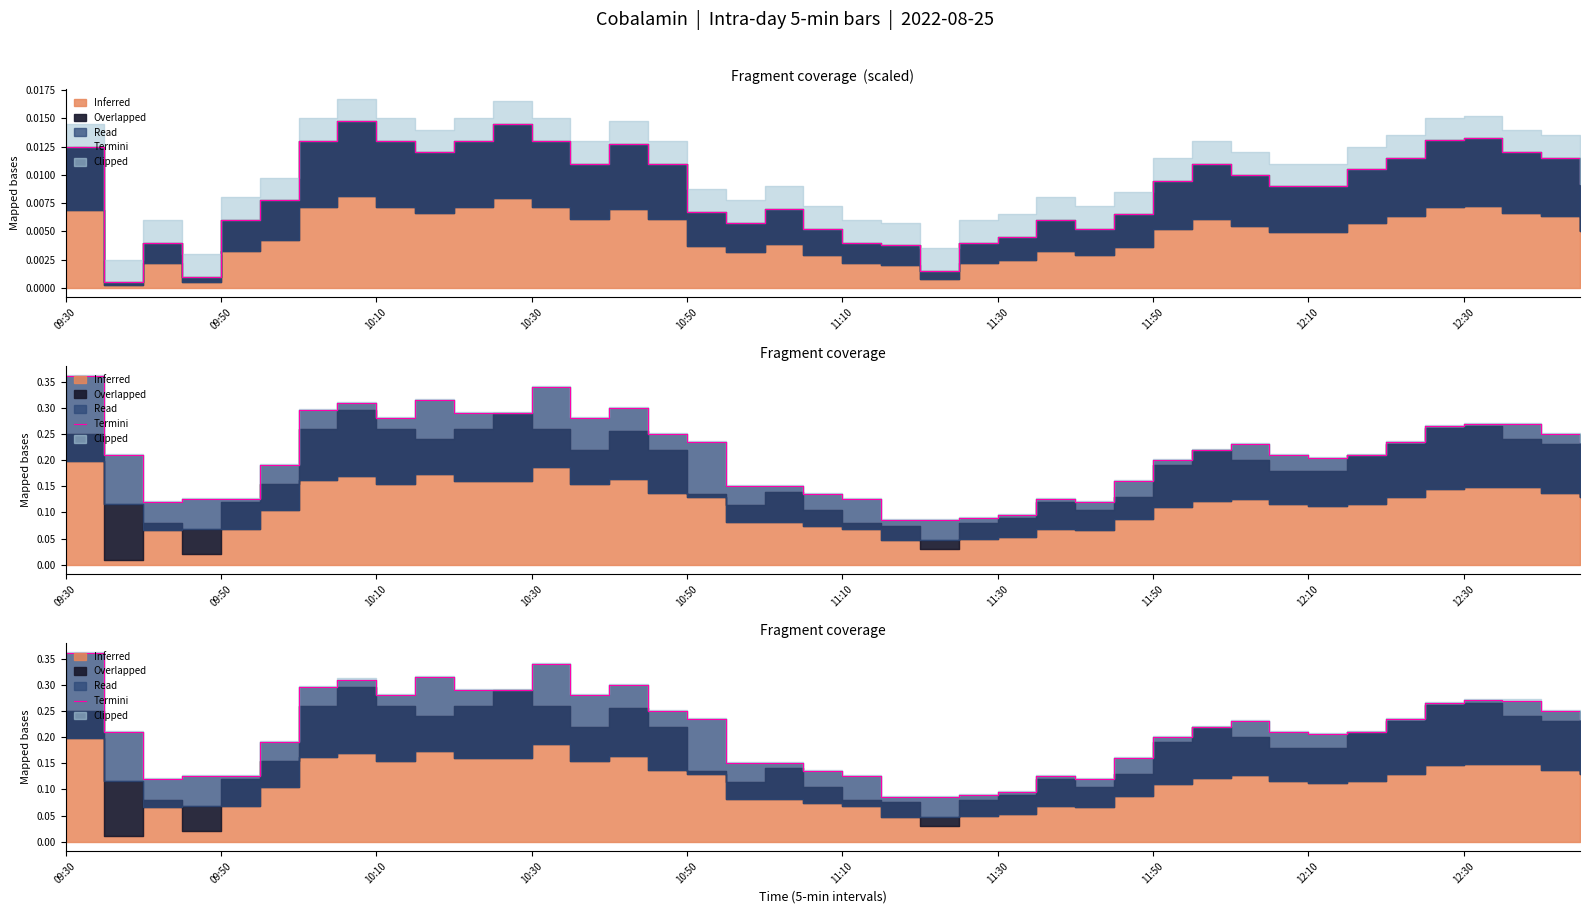

What is the difference between the values at 39 and 10:10?

0.1